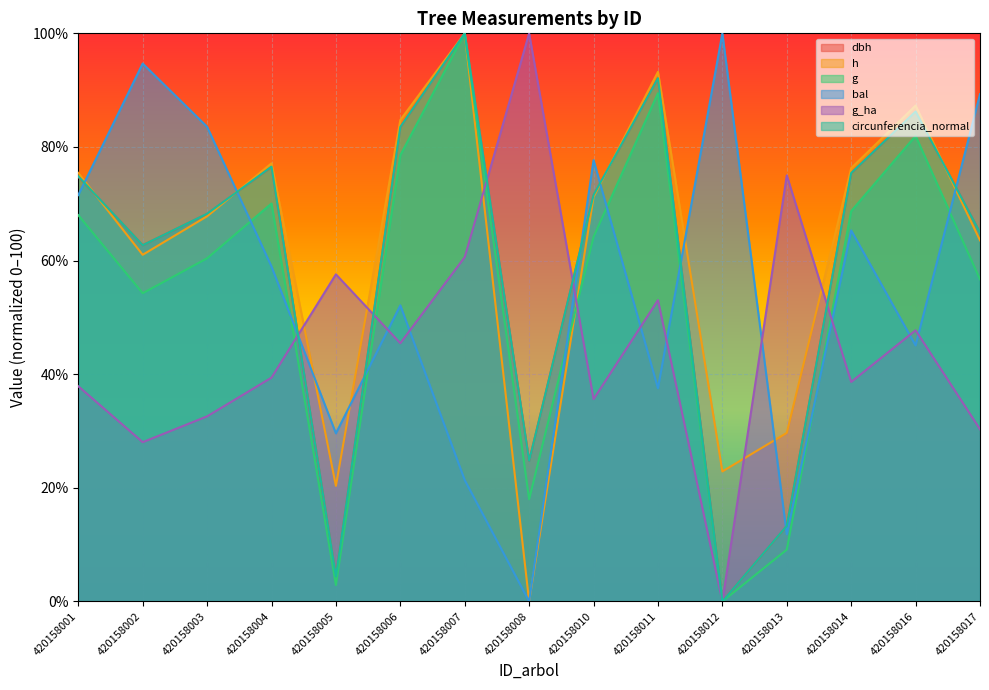

Which category has the highest value in the h series?

420158007